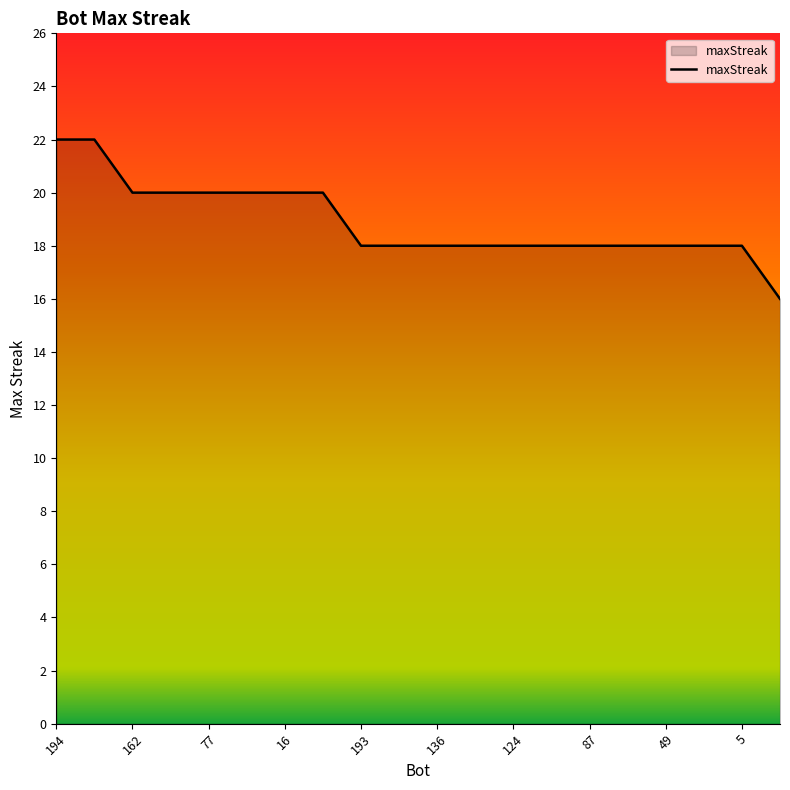

What is the maximum value shown in the chart?

22